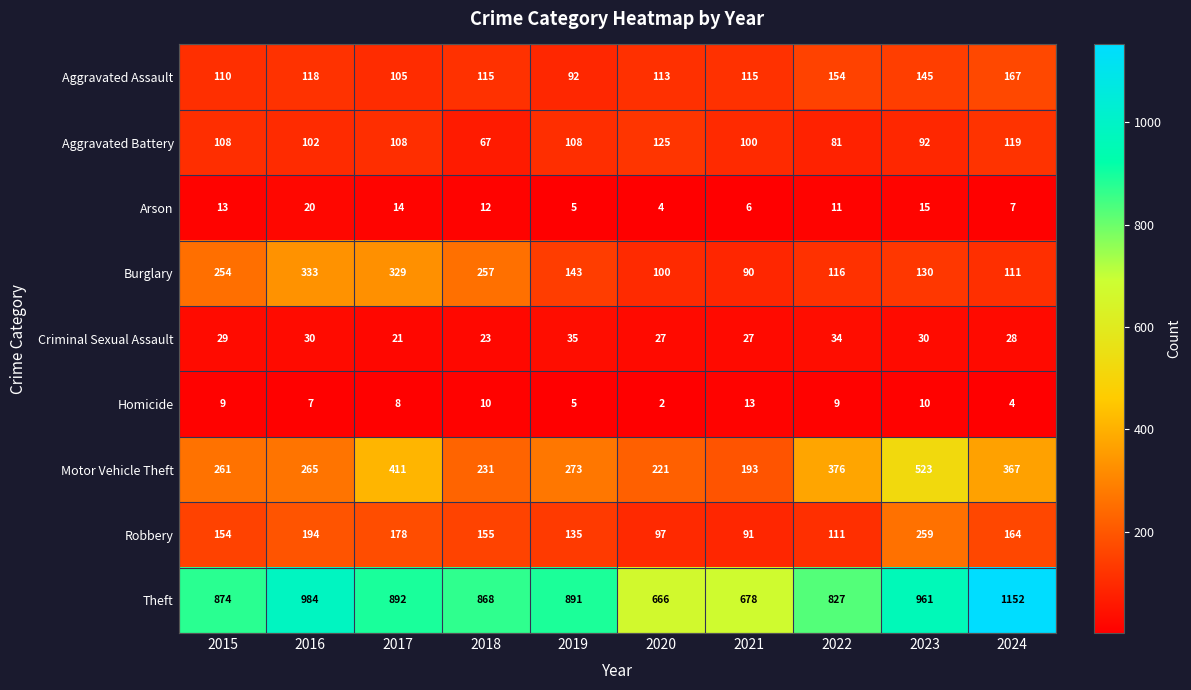

What is the spread (max minus min) of values at 2015?

865